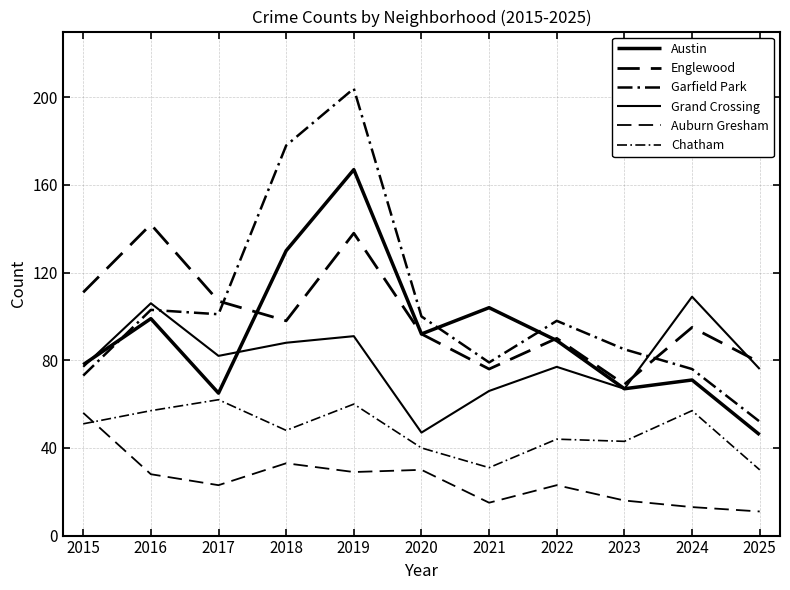

List the labels in order of Grand Crossing value, smallest first.

2020, 2021, 2023, 2025, 2015, 2022, 2017, 2018, 2019, 2016, 2024